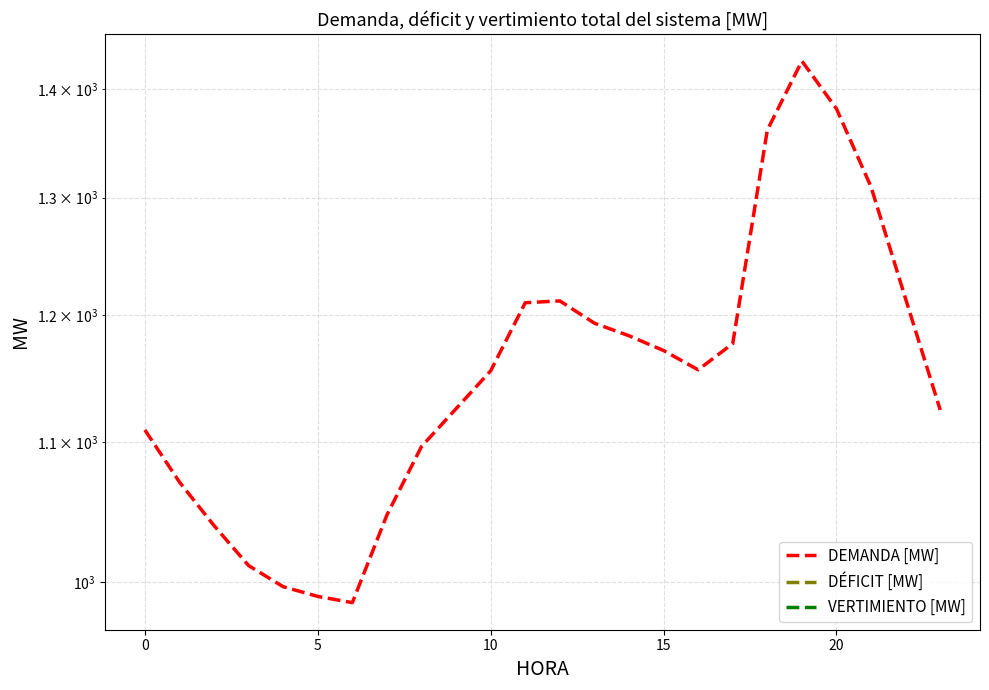

What is the lowest value of the DEMANDA [MW] series?

985.8